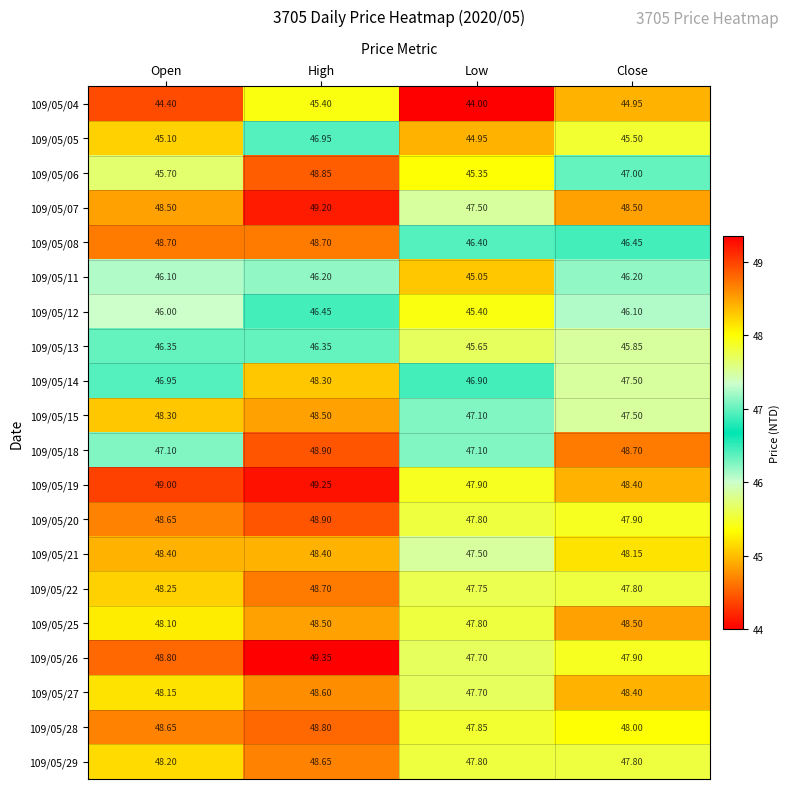

Which category has the highest value across all series?

High